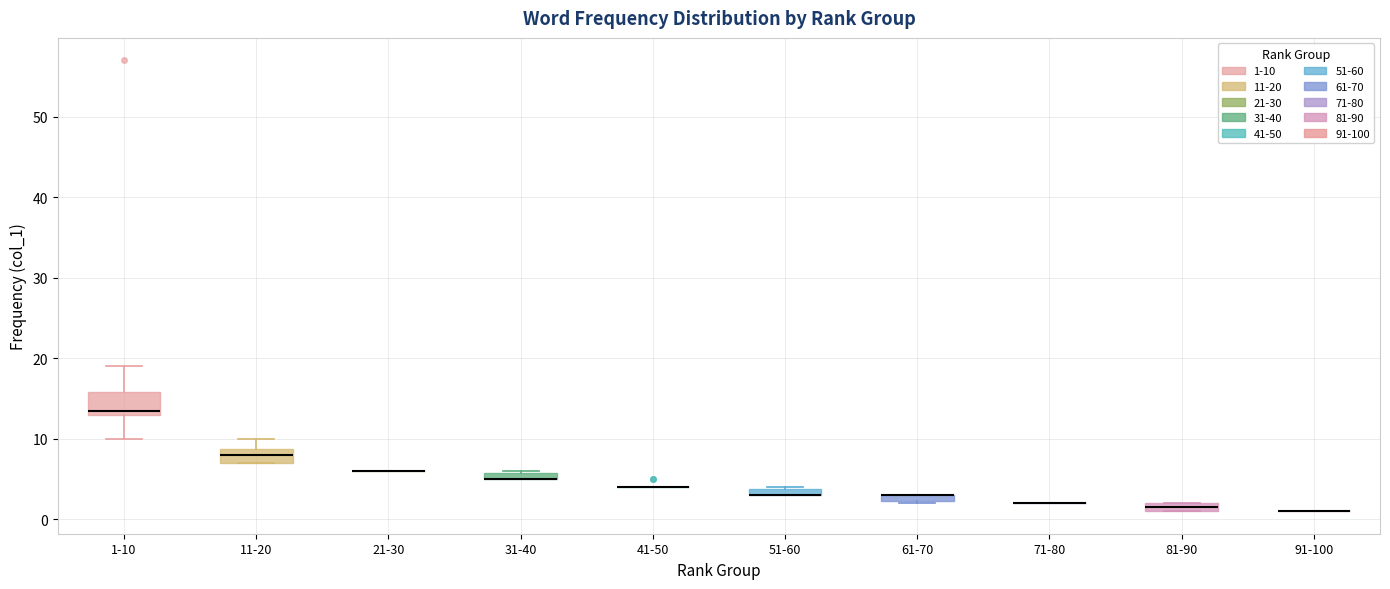

Which box is the tallest, from its lower edge to its upper edge?

1-10